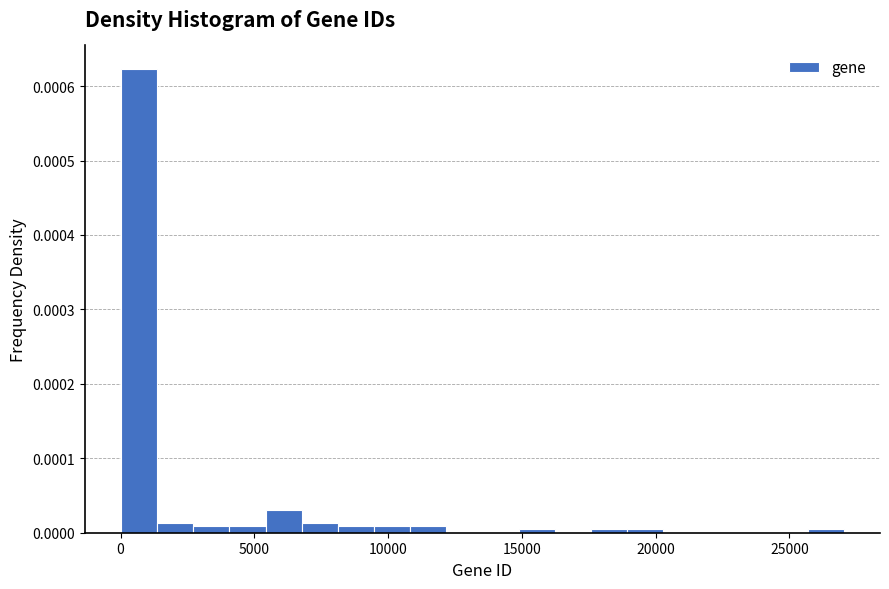

Around what value on the x-axis is the tallest bar? Give the approximate position of its centre, as read against the axis.

500